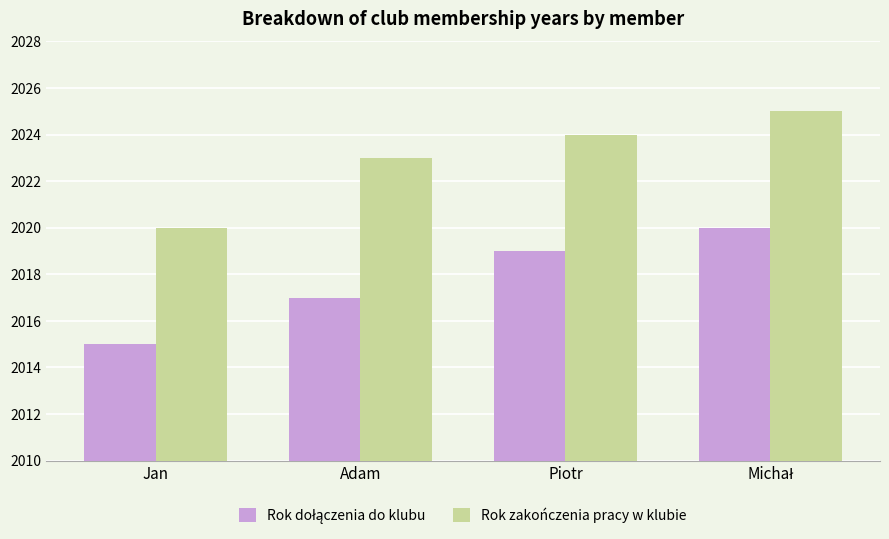

The value of Rok zakończenia pracy w klubie at Jan is 3342. True or false?

False